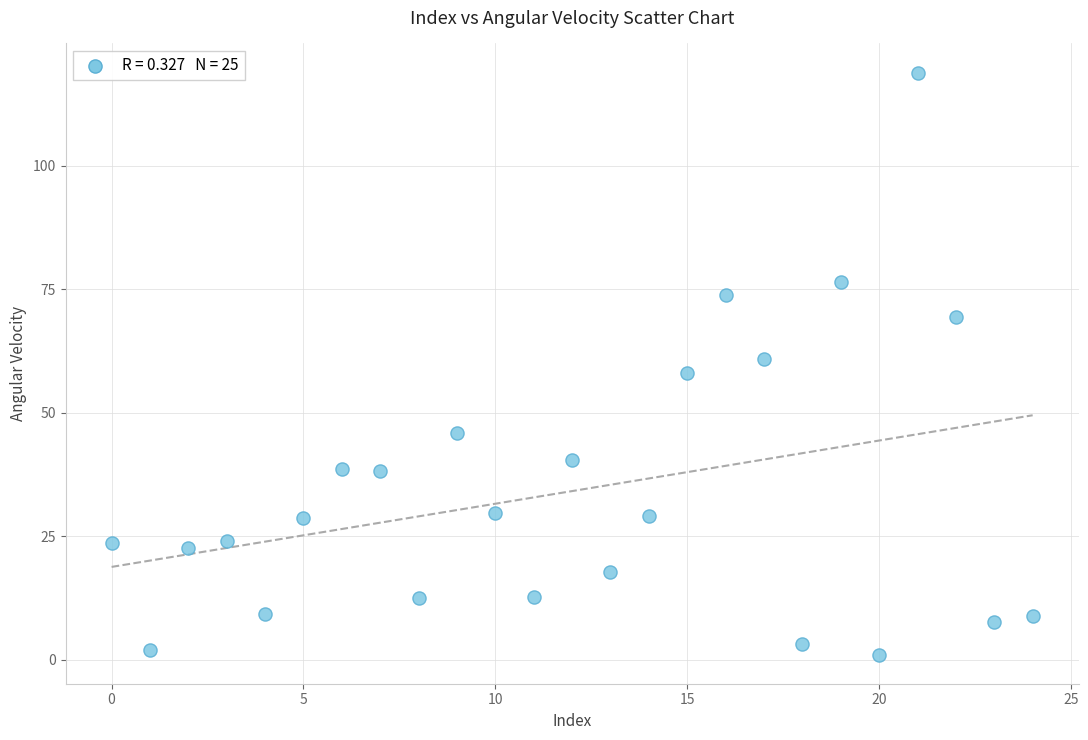

What is the range of Y values (max minus min)?

117.8